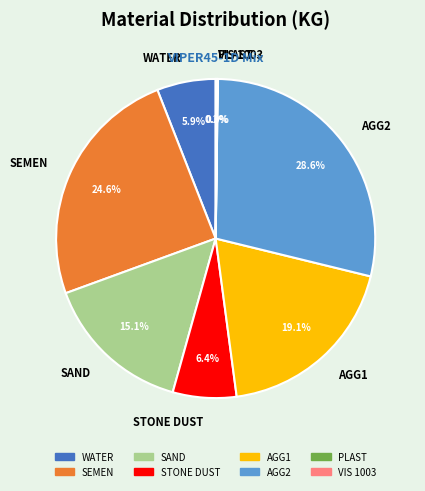

What is the largest slice in the pie chart?

AGG2